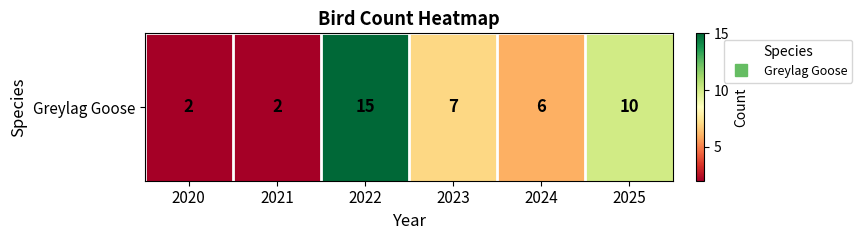

What value does the data have at 2023, to the nearest 10?

10